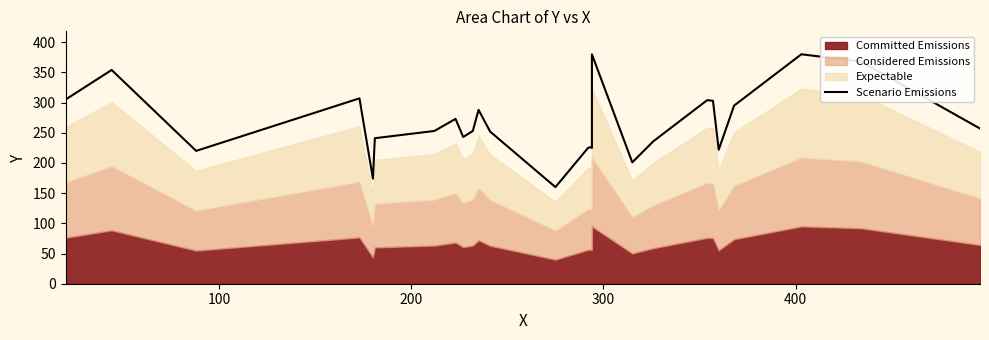

Does the chart have visible grid lines?

No